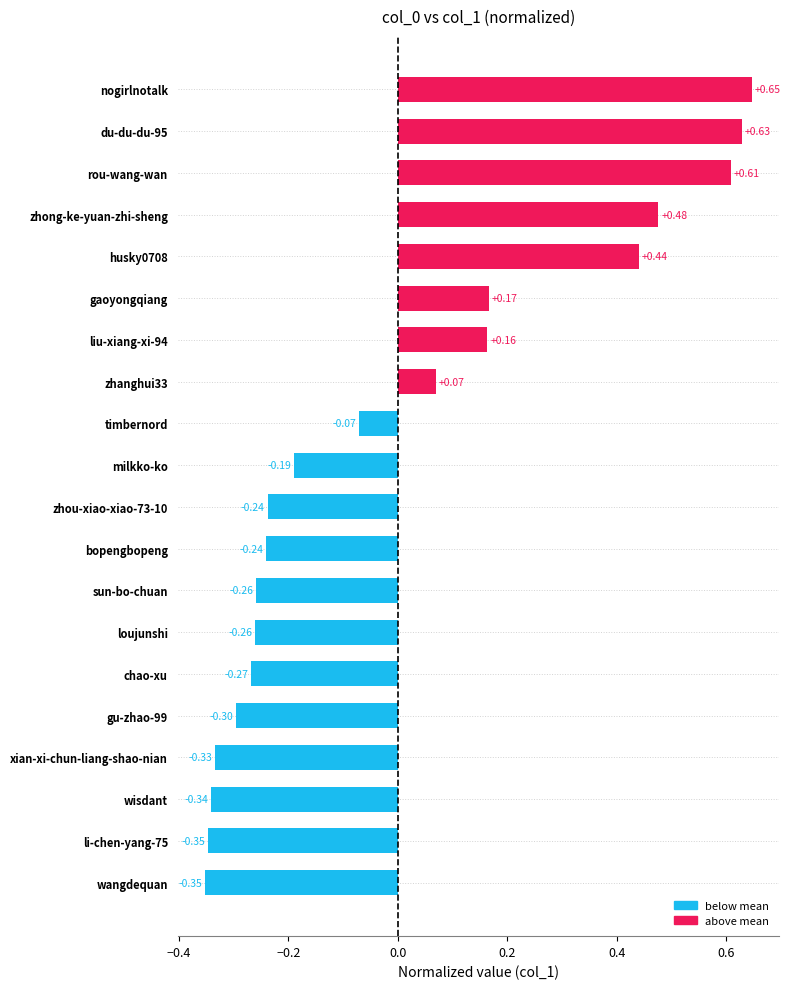

What is the difference between the maximum and minimum values?

1.0